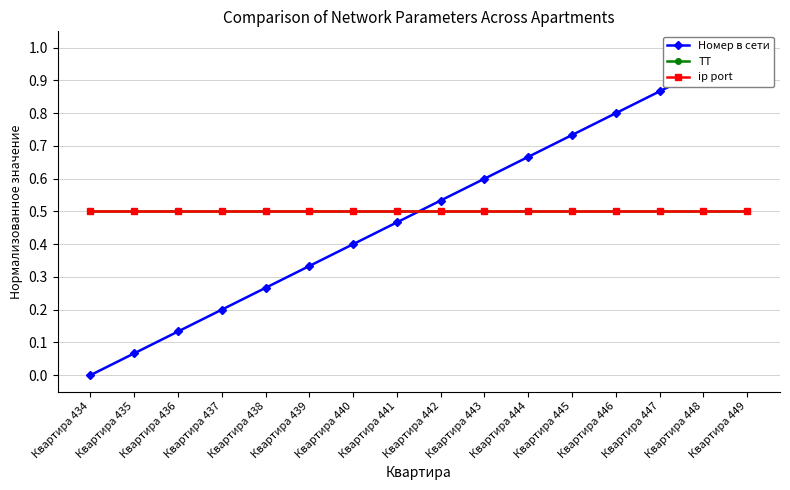

Reading right to left, list all the values displayed in this chart.

Номер в сети: Квартира 449=1.0	Квартира 448=0.9	Квартира 447=0.9	Квартира 446=0.8	Квартира 445=0.7	Квартира 444=0.7	Квартира 443=0.6	Квартира 442=0.5	Квартира 441=0.5	Квартира 440=0.4	Квартира 439=0.3	Квартира 438=0.3	Квартира 437=0.2	Квартира 436=0.1	Квартира 435=0.1	Квартира 434=0.0
ТТ: Квартира 449=0.5	Квартира 448=0.5	Квартира 447=0.5	Квартира 446=0.5	Квартира 445=0.5	Квартира 444=0.5	Квартира 443=0.5	Квартира 442=0.5	Квартира 441=0.5	Квартира 440=0.5	Квартира 439=0.5	Квартира 438=0.5	Квартира 437=0.5	Квартира 436=0.5	Квартира 435=0.5	Квартира 434=0.5
ip port: Квартира 449=0.5	Квартира 448=0.5	Квартира 447=0.5	Квартира 446=0.5	Квартира 445=0.5	Квартира 444=0.5	Квартира 443=0.5	Квартира 442=0.5	Квартира 441=0.5	Квартира 440=0.5	Квартира 439=0.5	Квартира 438=0.5	Квартира 437=0.5	Квартира 436=0.5	Квартира 435=0.5	Квартира 434=0.5